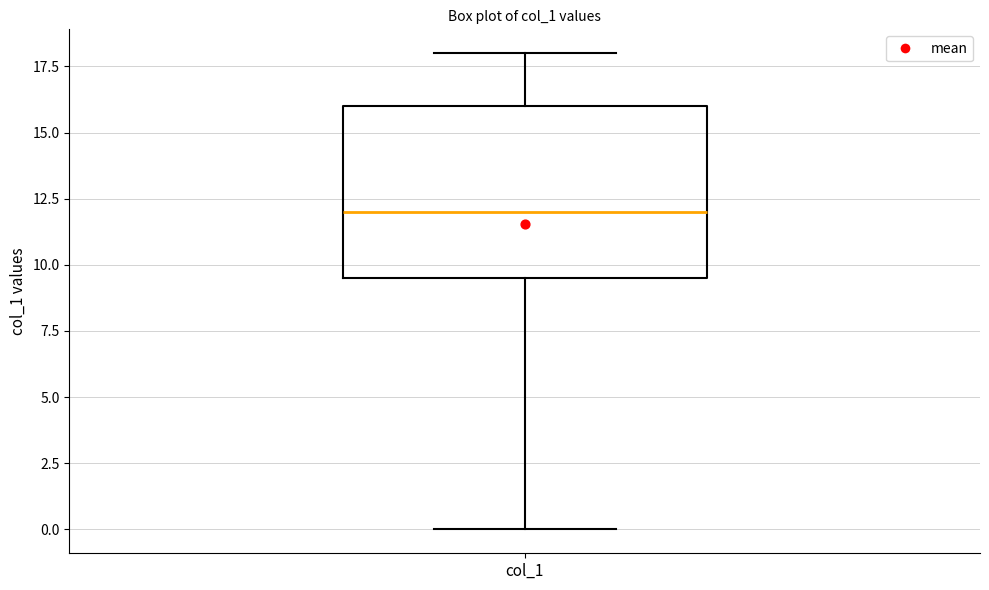

Read this box plot against the y-axis: the position of the median line, the range covered by the box, and the ends of both whiskers. The values are not printed on the chart, so give them approximately, as read against the axis.

median 12.0, box 9.5 to 16.0, whiskers 0.0 to 18.0